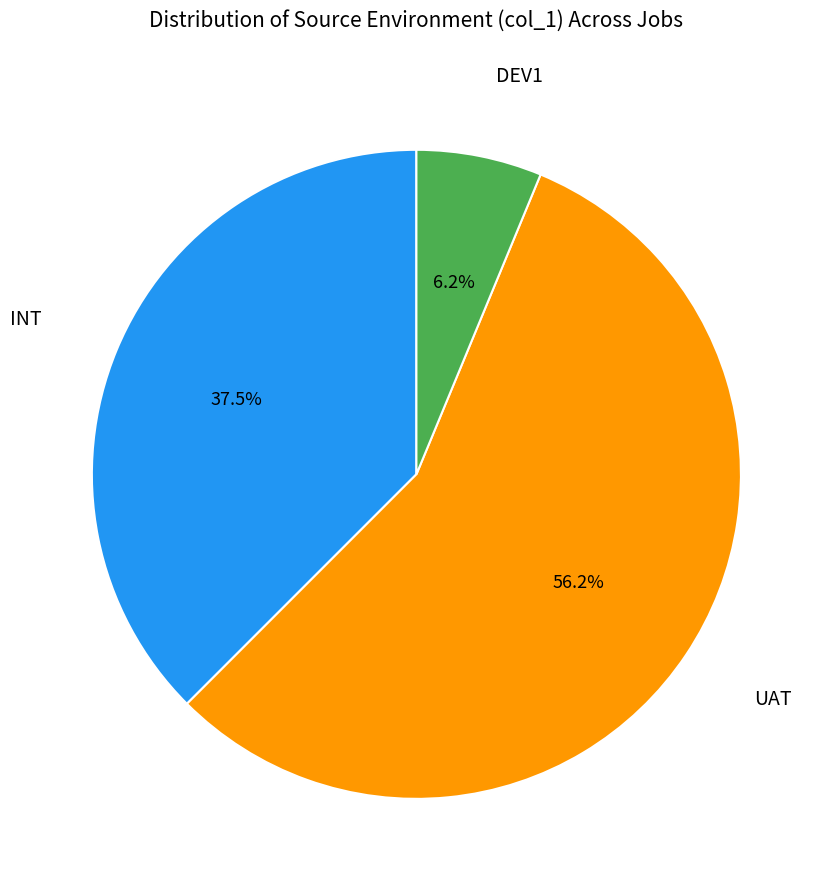

Is there any slice that represents more than half of the pie?

Yes